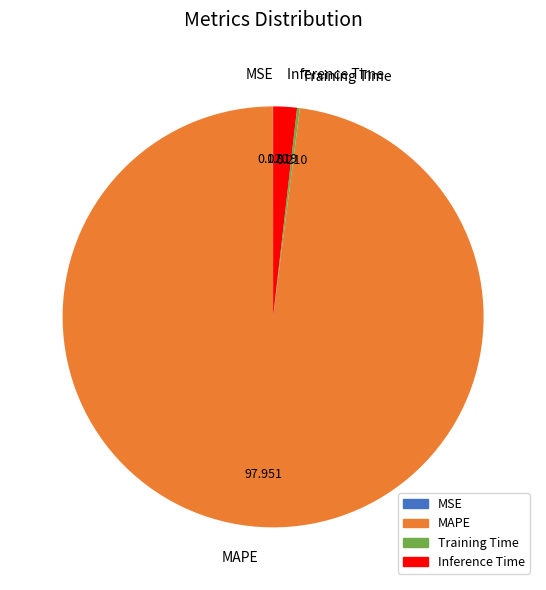

Is there any slice that represents more than half of the pie?

Yes